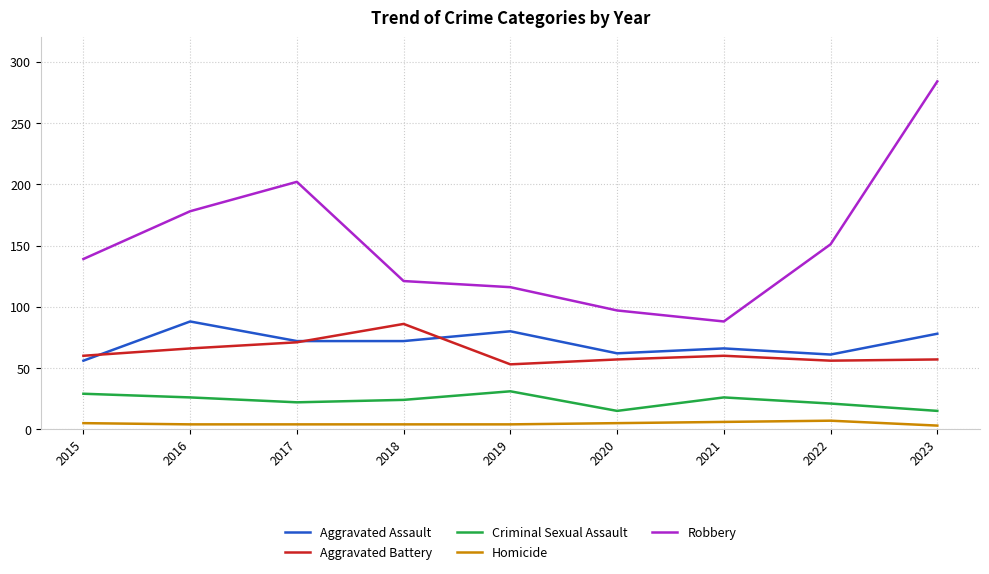

What is the maximum value shown in the chart?

284